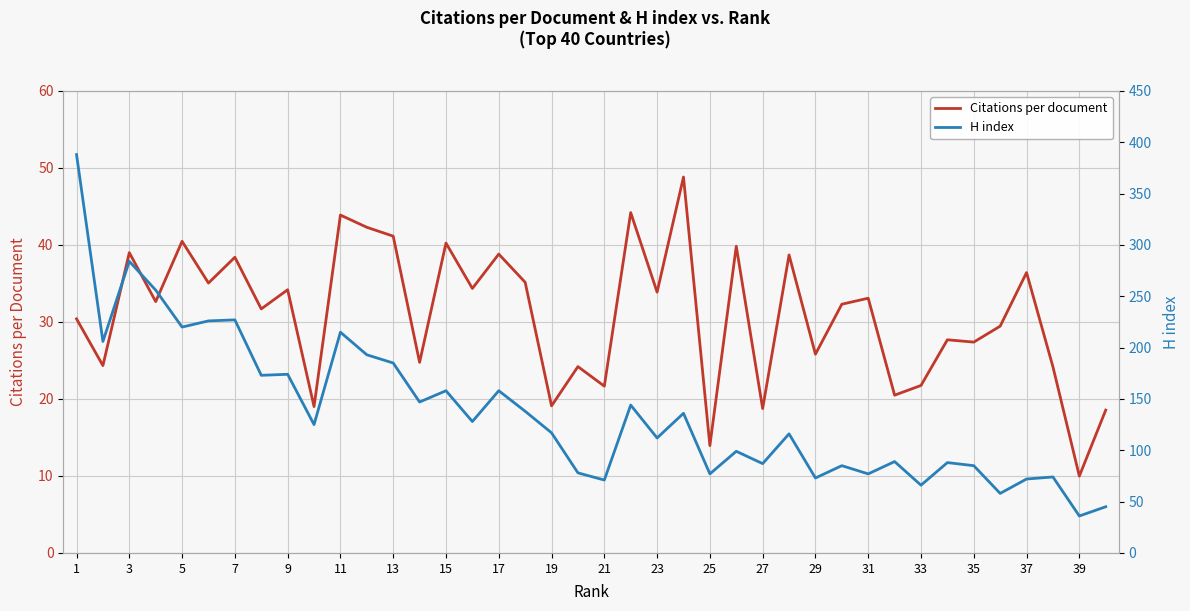

What is the maximum value for Citations per document?

48.8